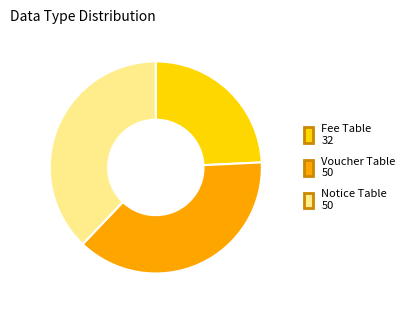

Is there a majority slice in this chart?

No